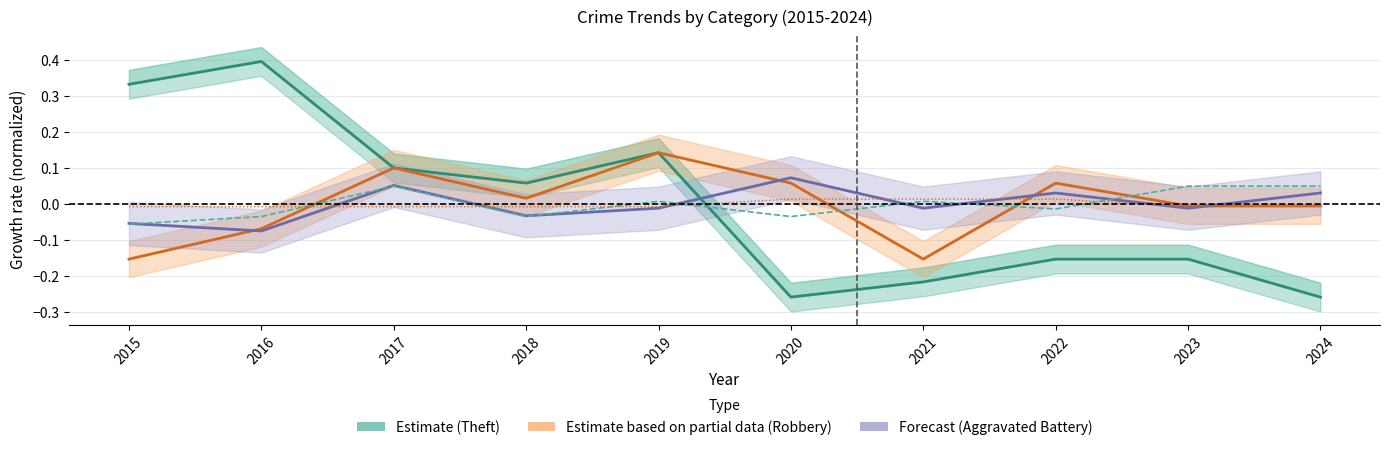

Reading left to right, what are all the values shown in this chart?

Theft (Estimate): 2015=0.3	2016=0.4	2017=0.1	2018=0.1	2019=0.1	2020=-0.3	2021=-0.2	2022=-0.2	2023=-0.2	2024=-0.3
Robbery (Estimate based on partial data): 2015=-0.2	2016=-0.1	2017=0.1	2018=0.0	2019=0.1	2020=0.1	2021=-0.2	2022=0.1	2023=-0.0	2024=-0.0
Aggravated Battery (Forecast): 2015=-0.1	2016=-0.1	2017=0.1	2018=-0.0	2019=-0.0	2020=0.1	2021=-0.0	2022=0.0	2023=-0.0	2024=0.0
Aggravated Assault: 2015=-0.1	2016=-0.0	2017=0.1	2018=-0.0	2019=0.0	2020=-0.0	2021=0.0	2022=-0.0	2023=0.1	2024=0.1
Homicide: 2015=-0.0	2016=-0.0	2017=-0.0	2018=-0.0	2019=-0.0	2020=0.0	2021=0.0	2022=0.0	2023=-0.0	2024=-0.0